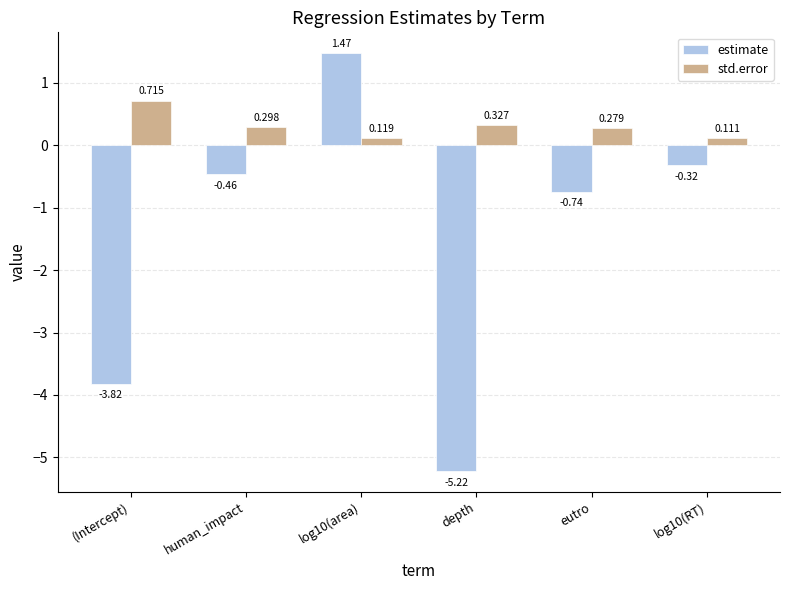

What are all the series names shown in the legend?

estimate, std.error